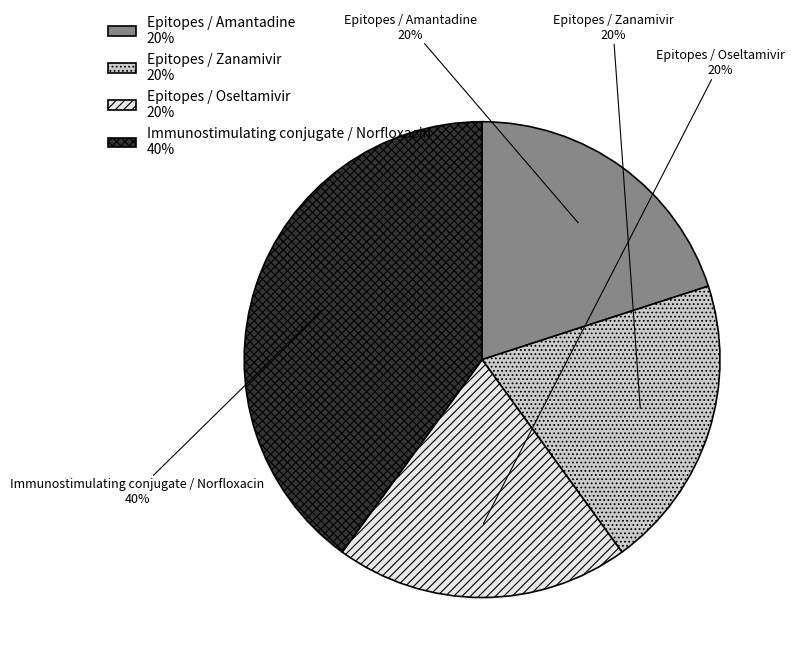

To the nearest percent, what is the average slice percentage?

25%